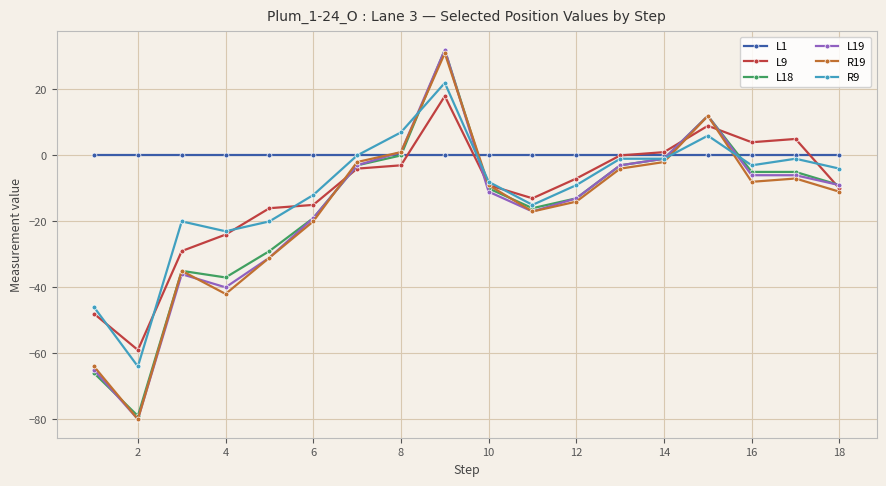

How many interior local valleys does the R19 series have?

4